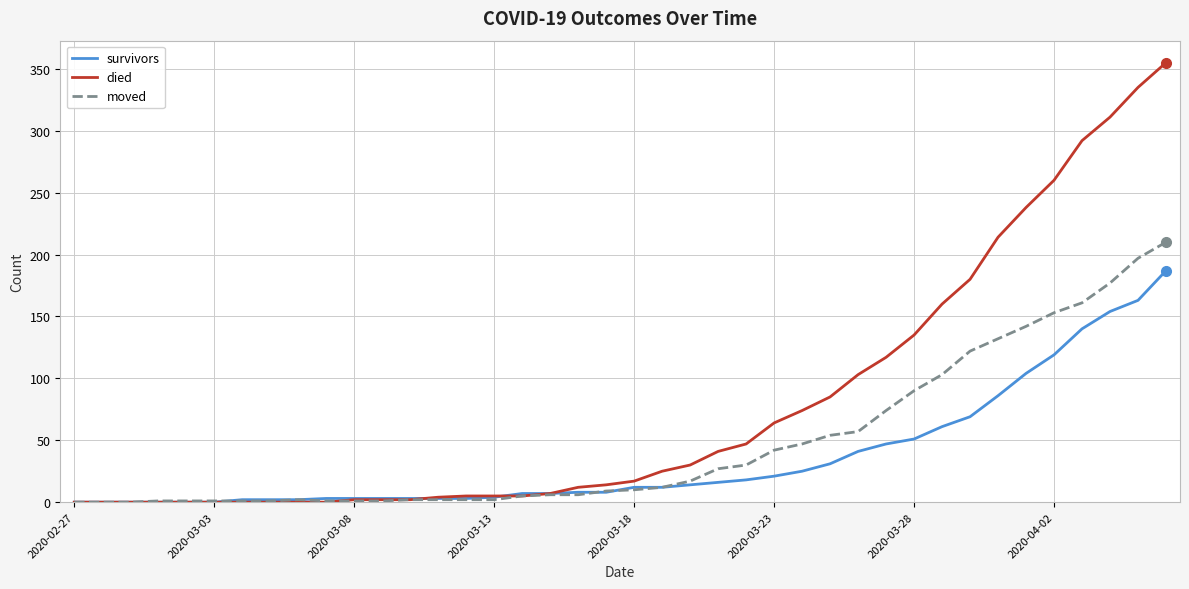

Which series has the largest total across all categories?

died